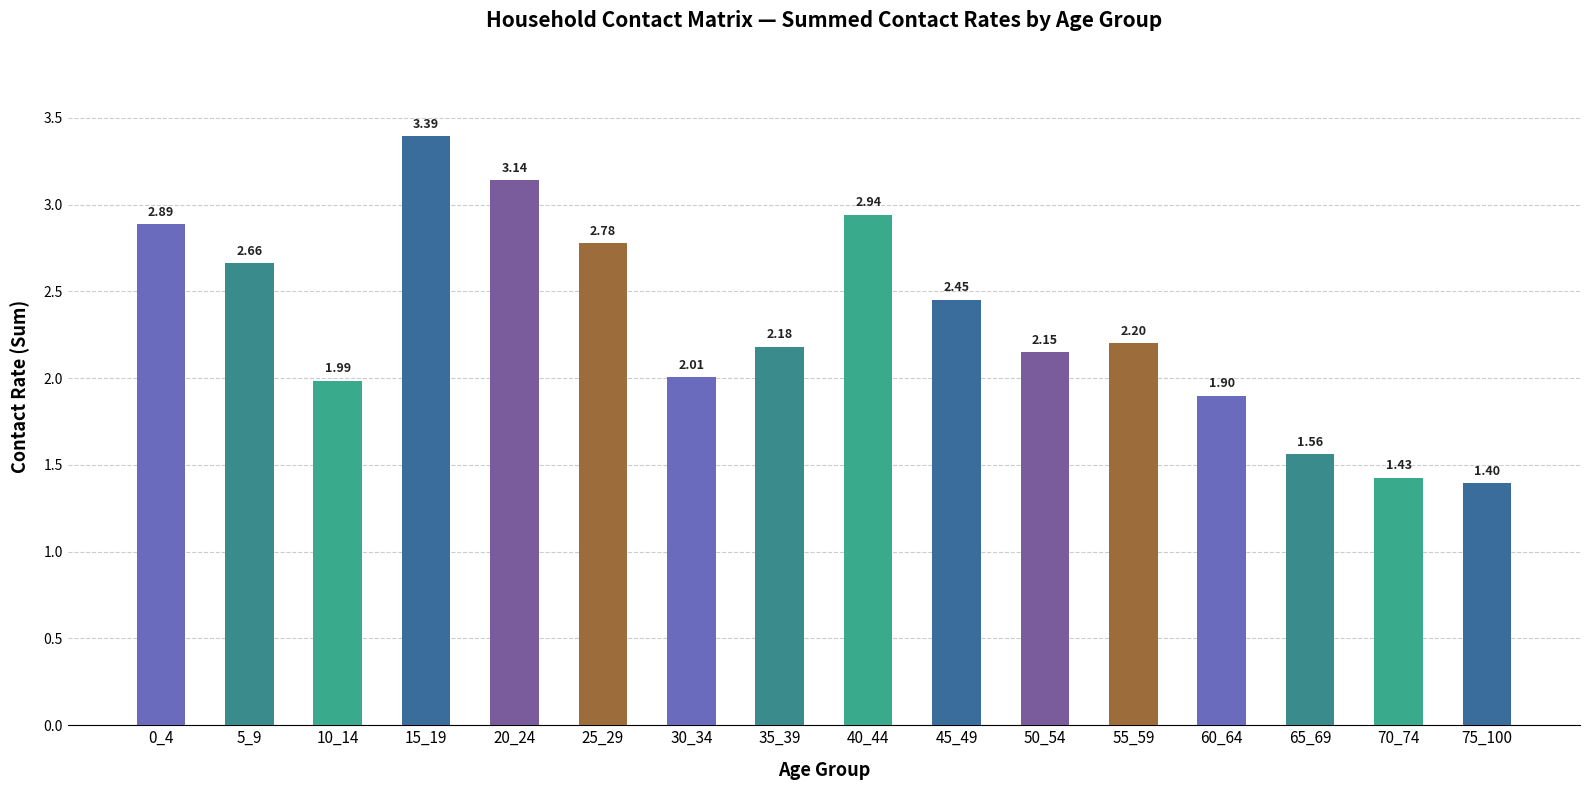

Count the number of data series in this chart.

1